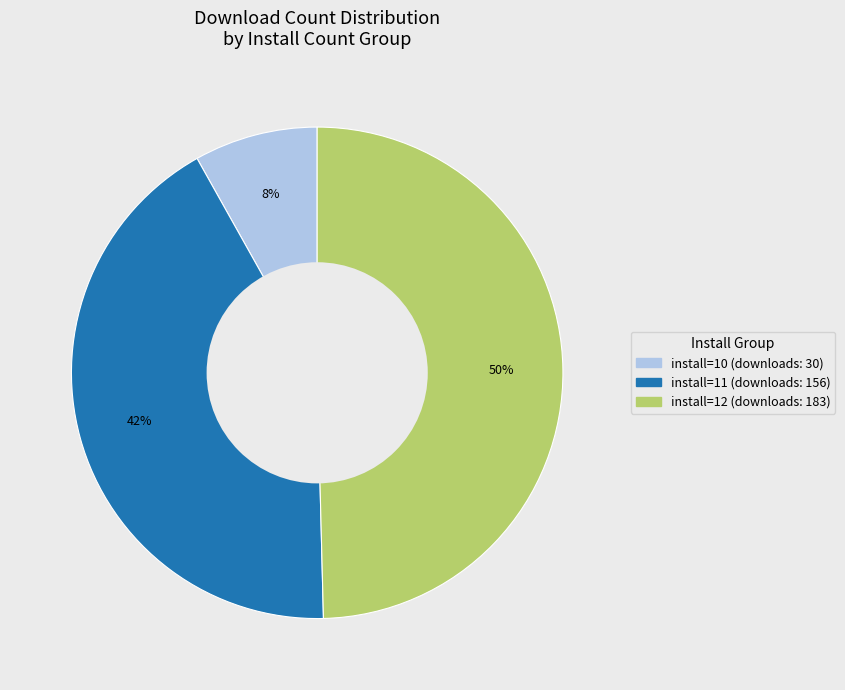

To the nearest percent, what is the average slice percentage?

33%